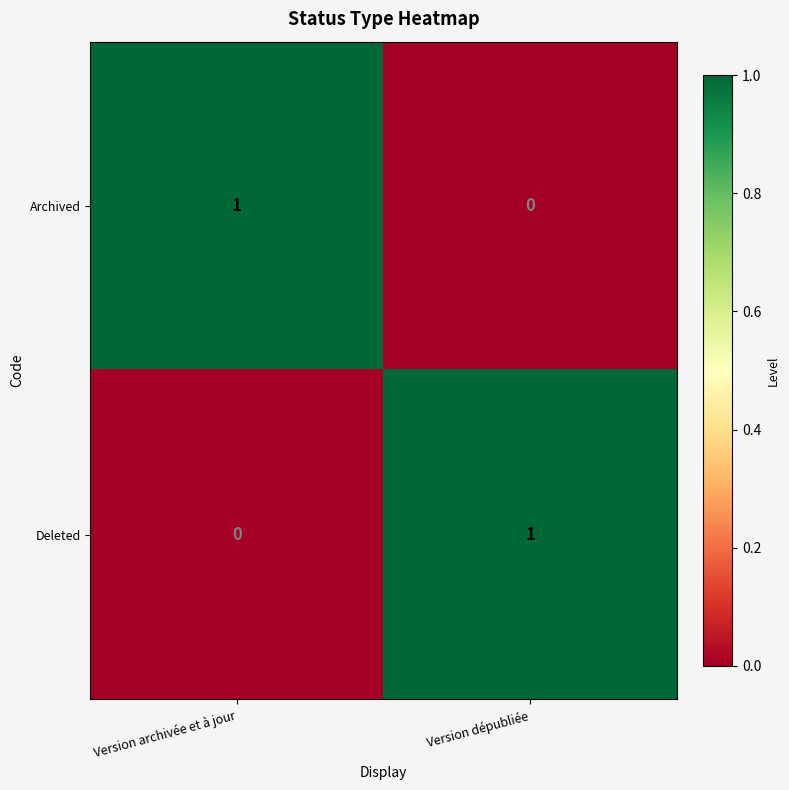

Reading left to right, transcribe all the data shown in this chart.

Archived: Version archivée et à jour=1	Version dépubliée=0
Deleted: Version archivée et à jour=0	Version dépubliée=1